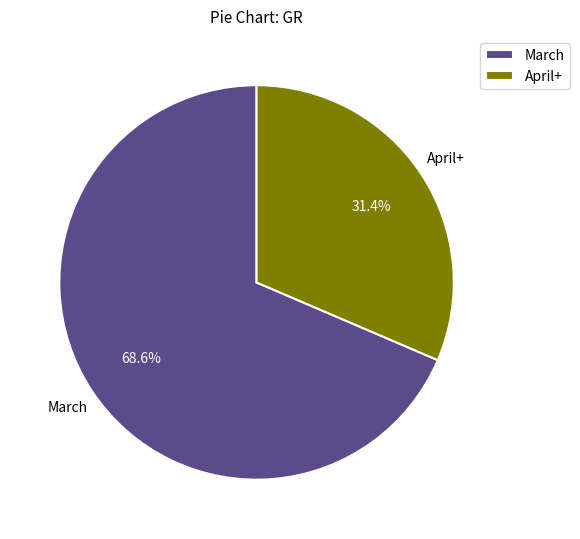

Do March and April+ together represent more than half of the pie?

Yes